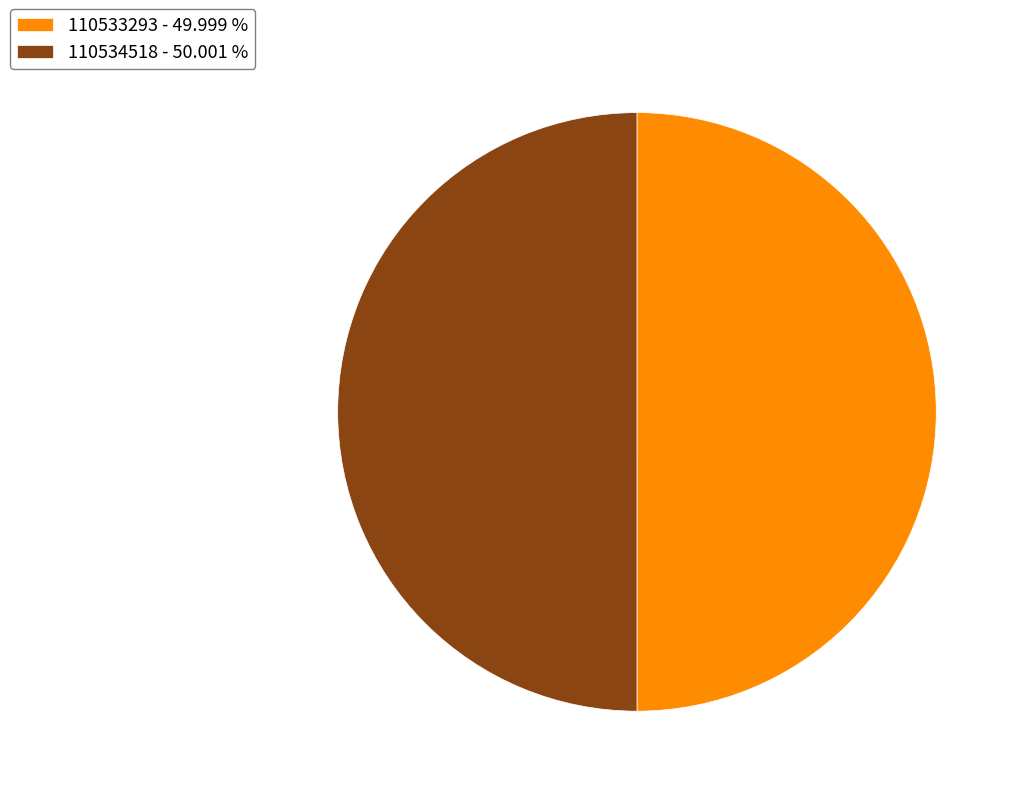

Is the sum of 110533293 - 49.999 % and 110534518 - 50.001 % greater than half?

Yes